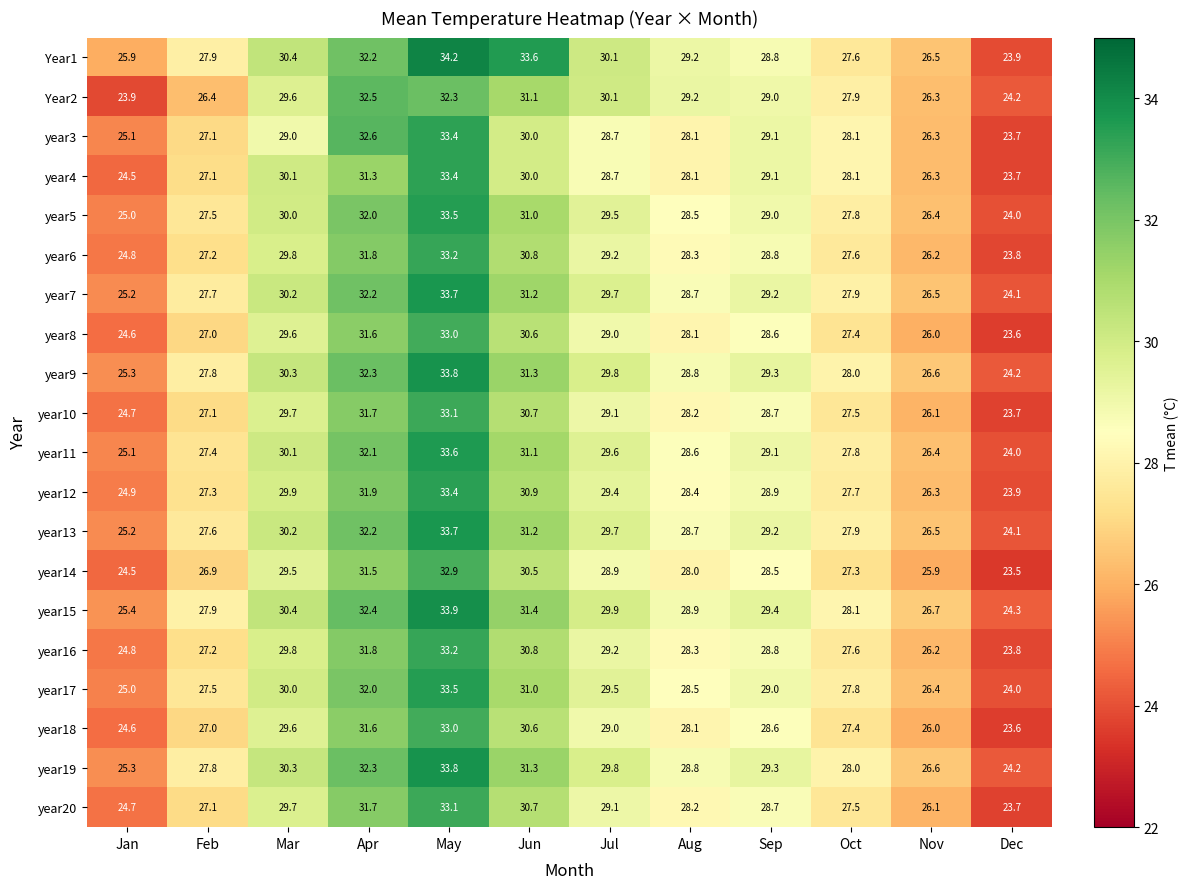

What is the minimum value shown in the chart?

23.5